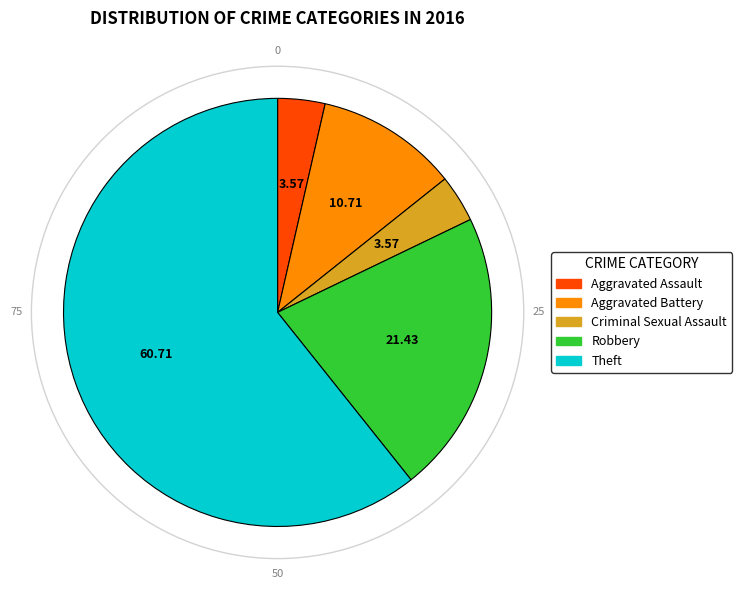

What is the majority slice?

Theft